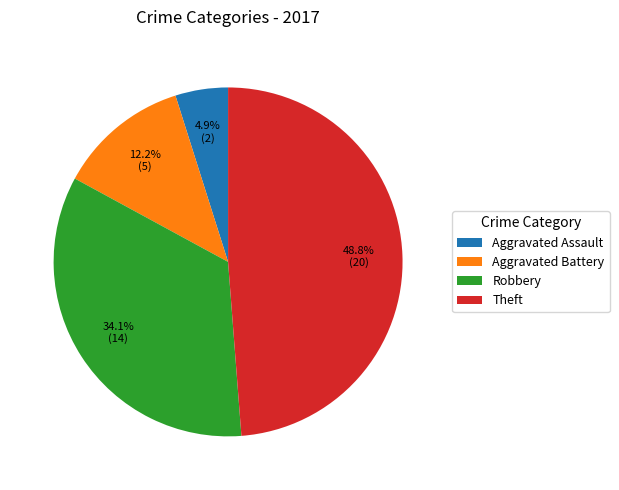

Does Aggravated Assault represent more than half of the total?

No